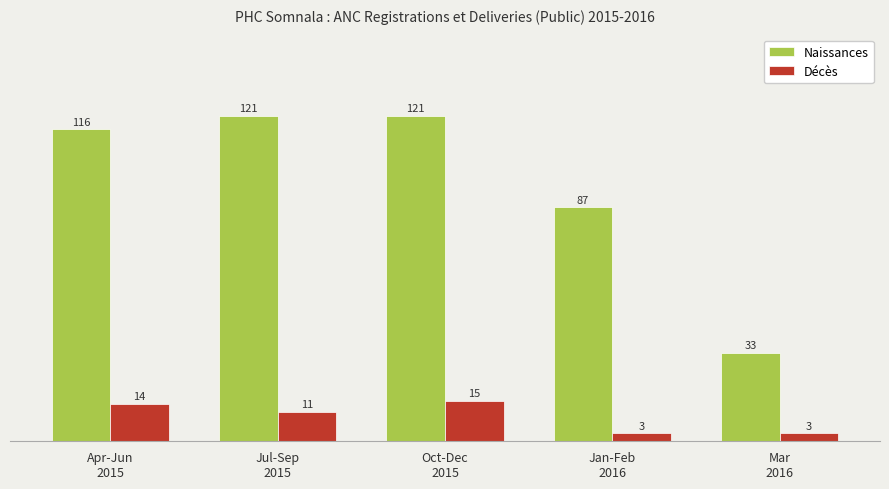

Reading left to right, extract all data points from this chart.

Naissances: 116	121	121	87	33
Décès: 14	11	15	3	3